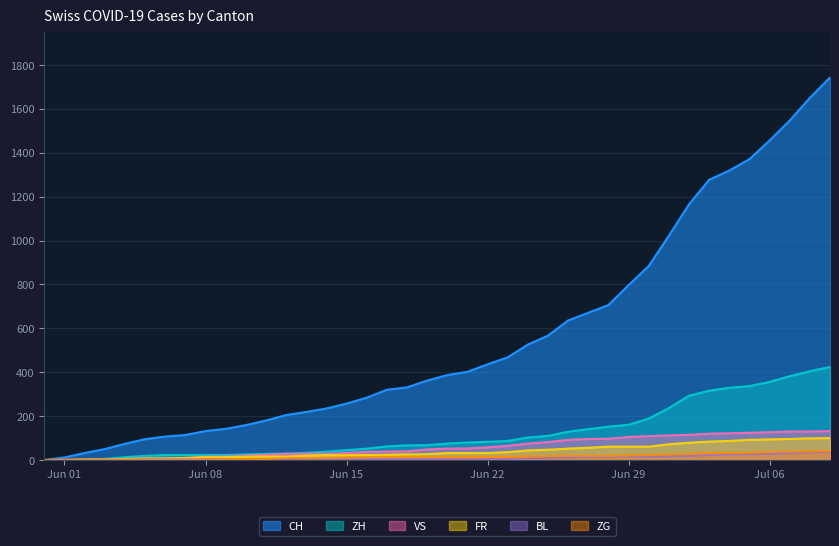

How many values in the ZG series are below 13?

17